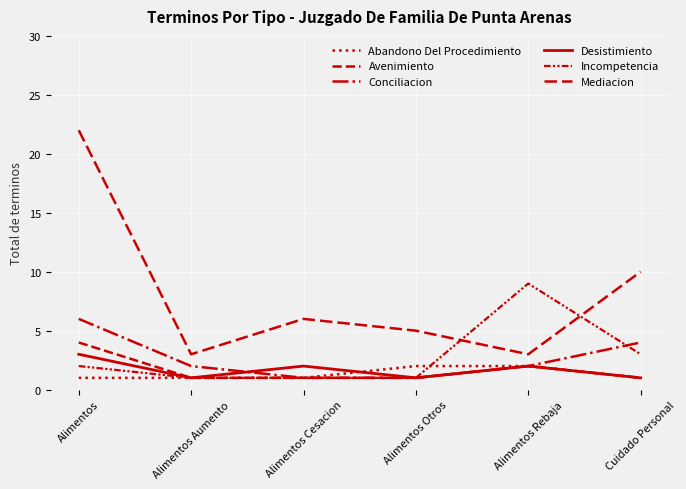

The value of Abandono Del Procedimiento at Alimentos Otros is 4. True or false?

False